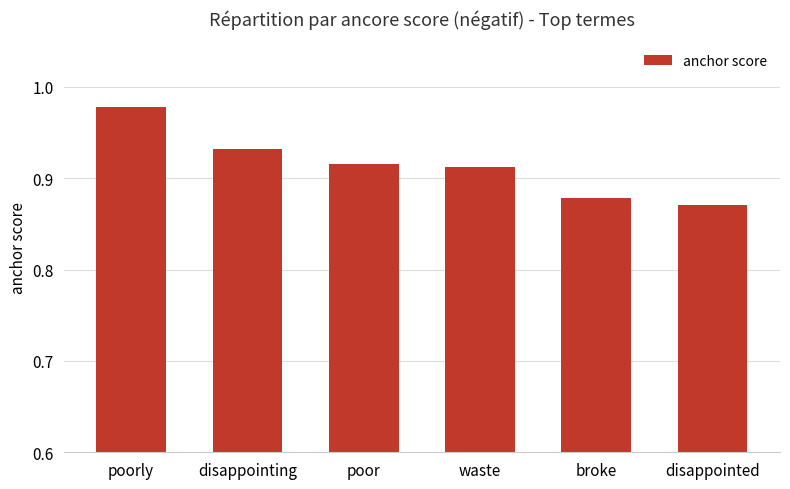

Which label corresponds to the largest value in the chart?

poorly